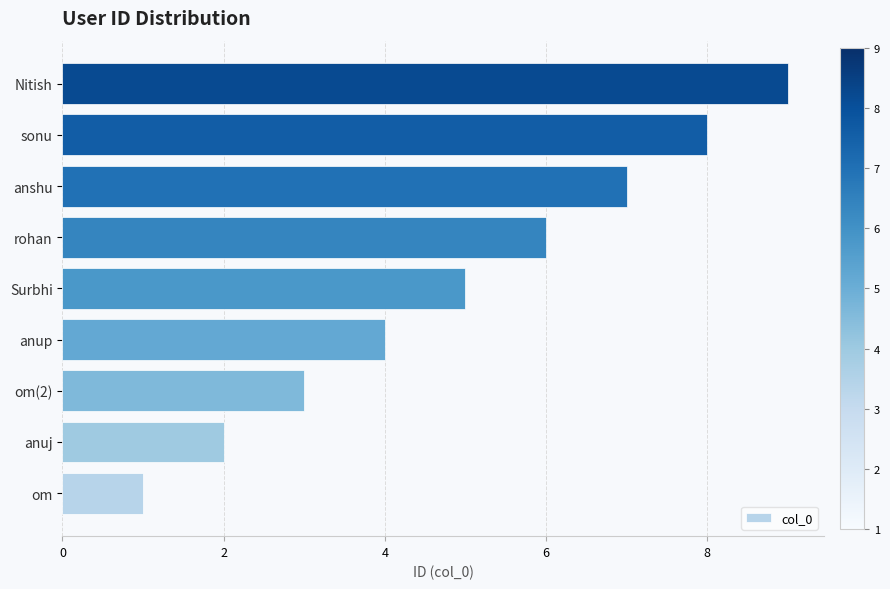

Count the number of categories in the chart.

9